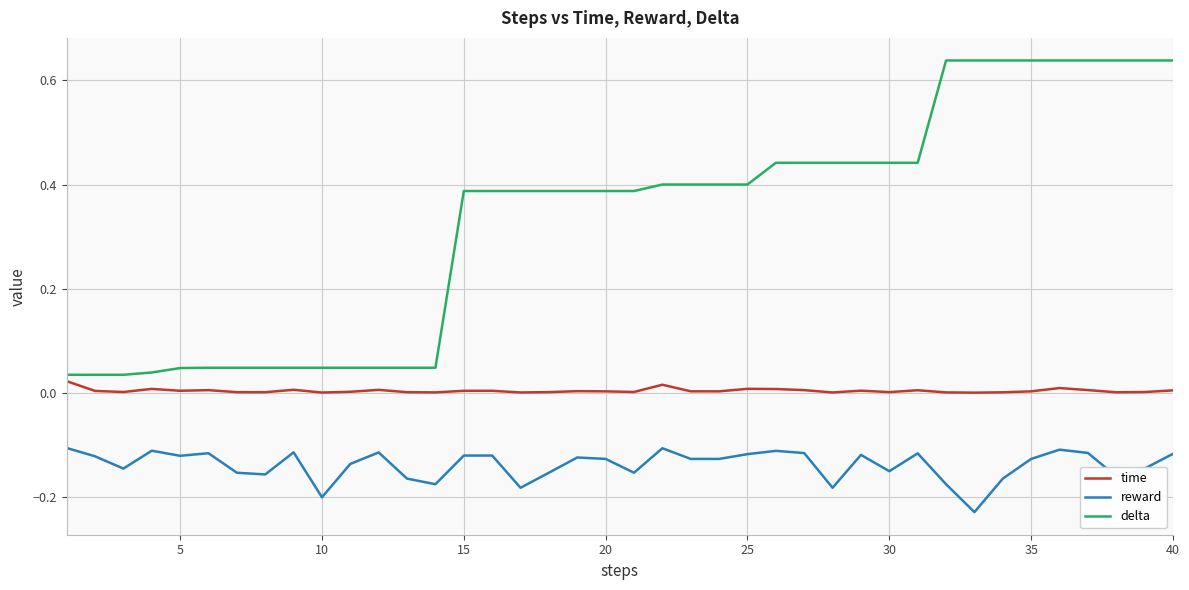

Which series has the widest spread of values?

delta